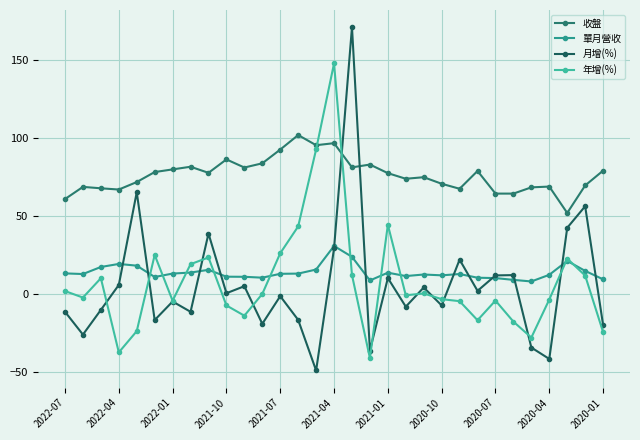

How many lines are shown in the chart?

4